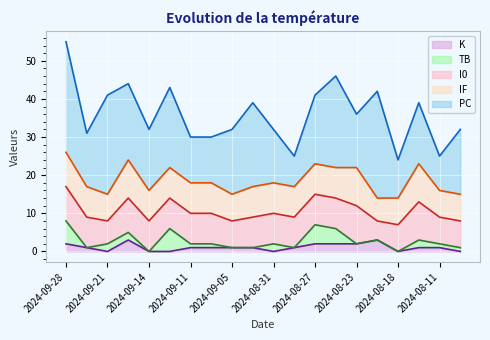

How many data points in I0 are above 8?

4